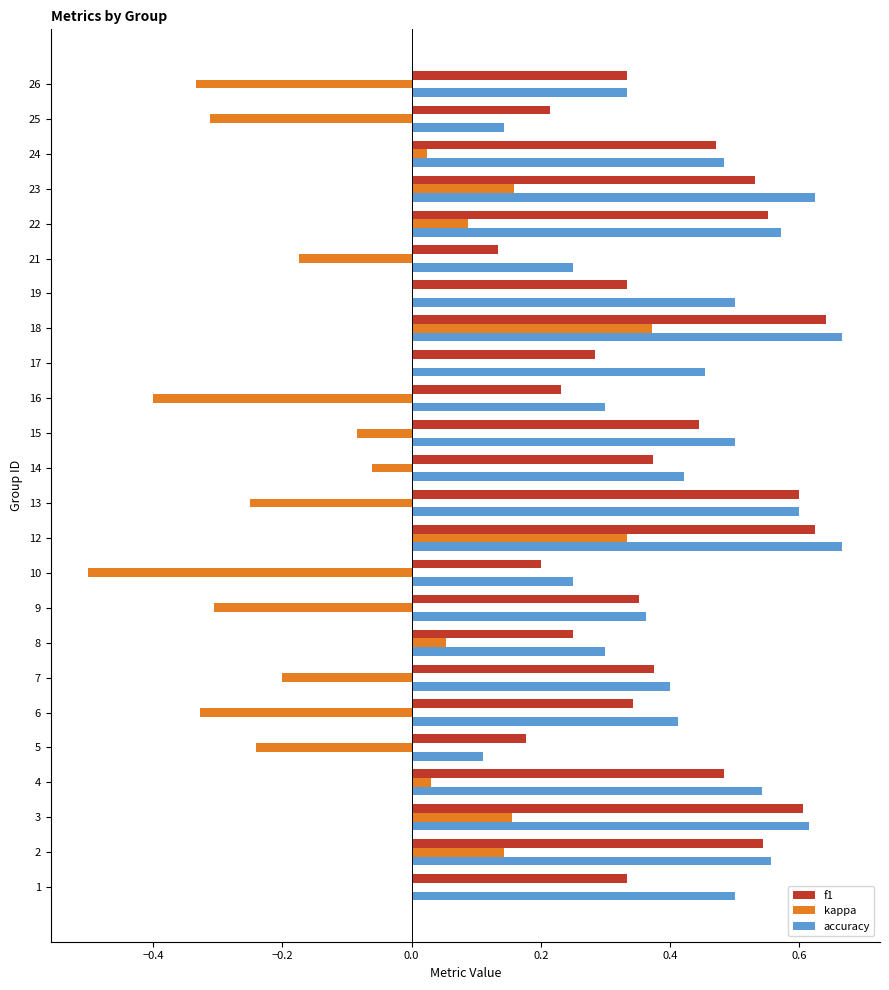

The value of kappa at 21 is -0.3. True or false?

False